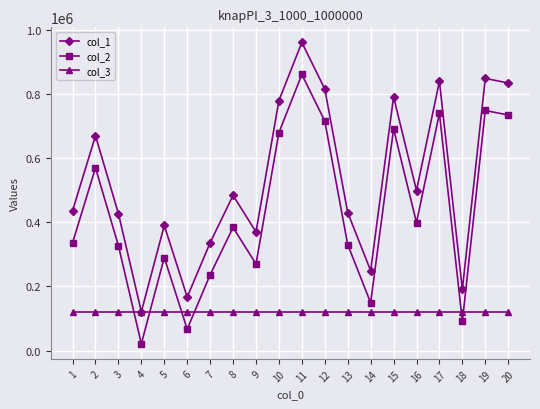

At 7, list the series in order from smallest to largest.

col_3, col_2, col_1